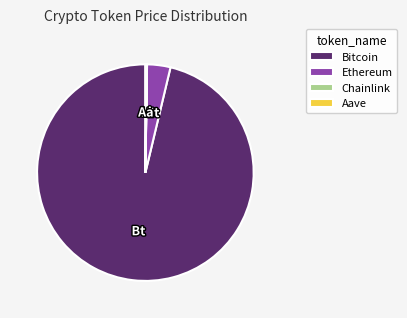

Is there any slice that represents more than half of the pie?

Yes